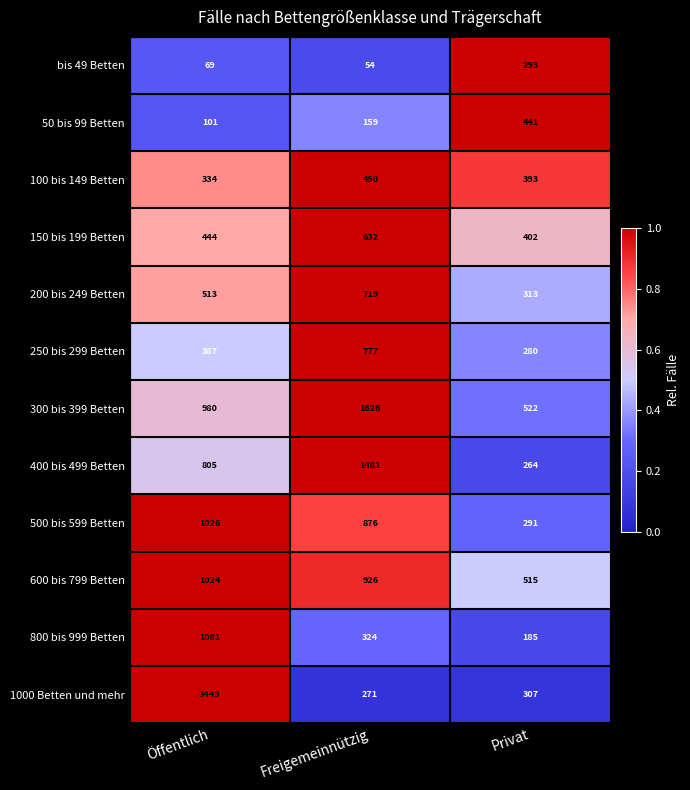

Is the value of 400 bis 499 Betten at Freigemeinnützig greater than the value of bis 49 Betten at Freigemeinnützig?

Yes